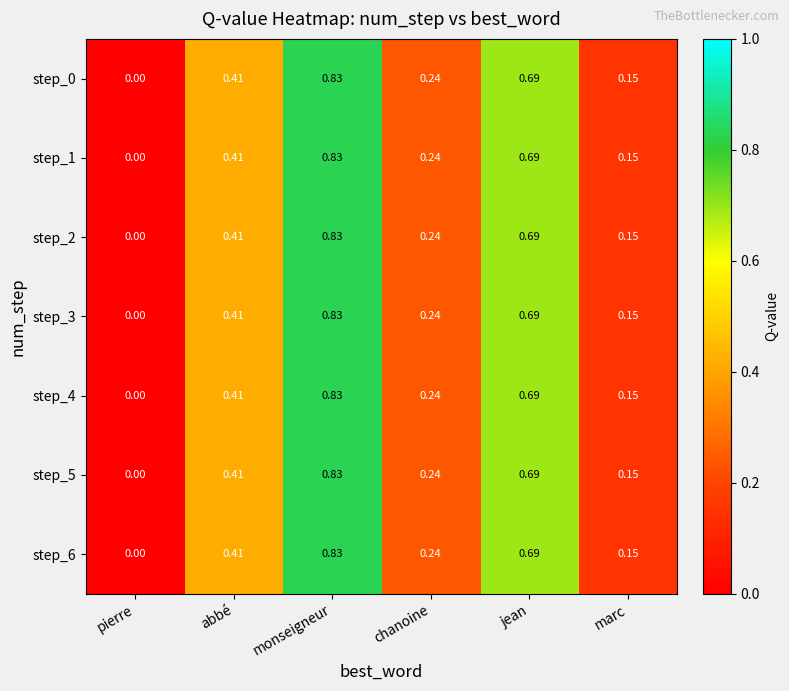

List the labels in order of step_3 value, largest first.

monseigneur, jean, abbé, chanoine, marc, pierre